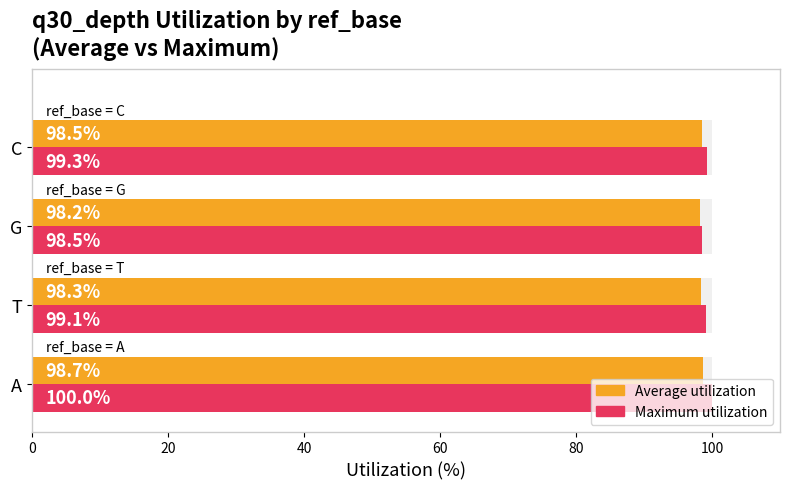

At how many categories does at least one series exceed 99?

3